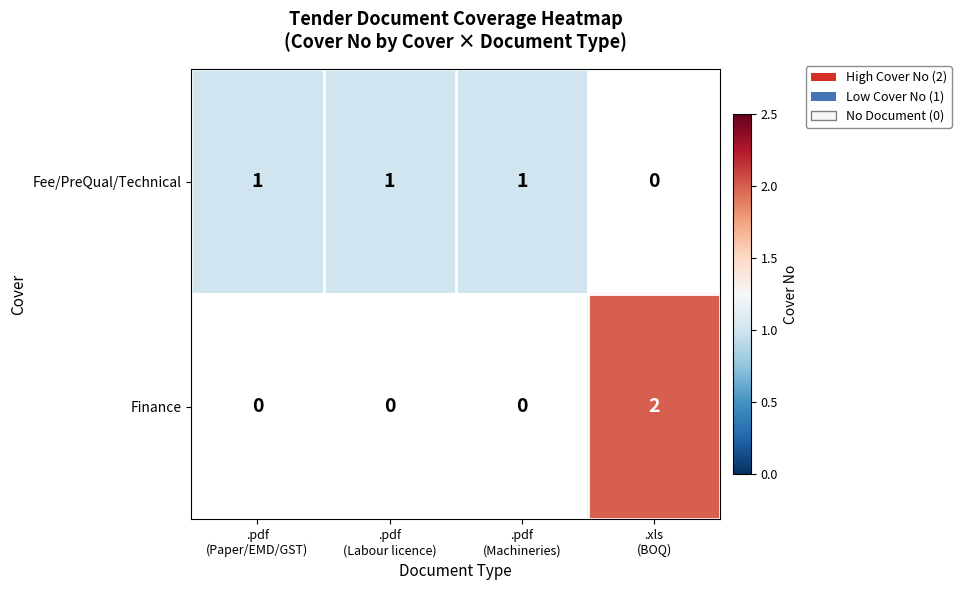

True or false: Fee/PreQual/Technical has a value of 1.0 at .pdf (Machineries).

True